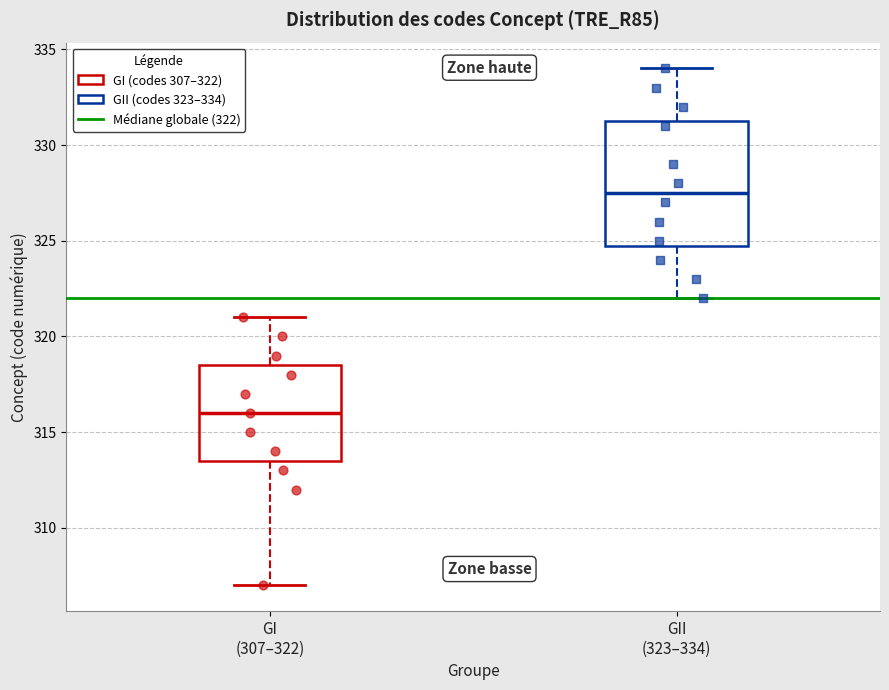

Which box is the tallest, from its lower edge to its upper edge?

GII (323–334)